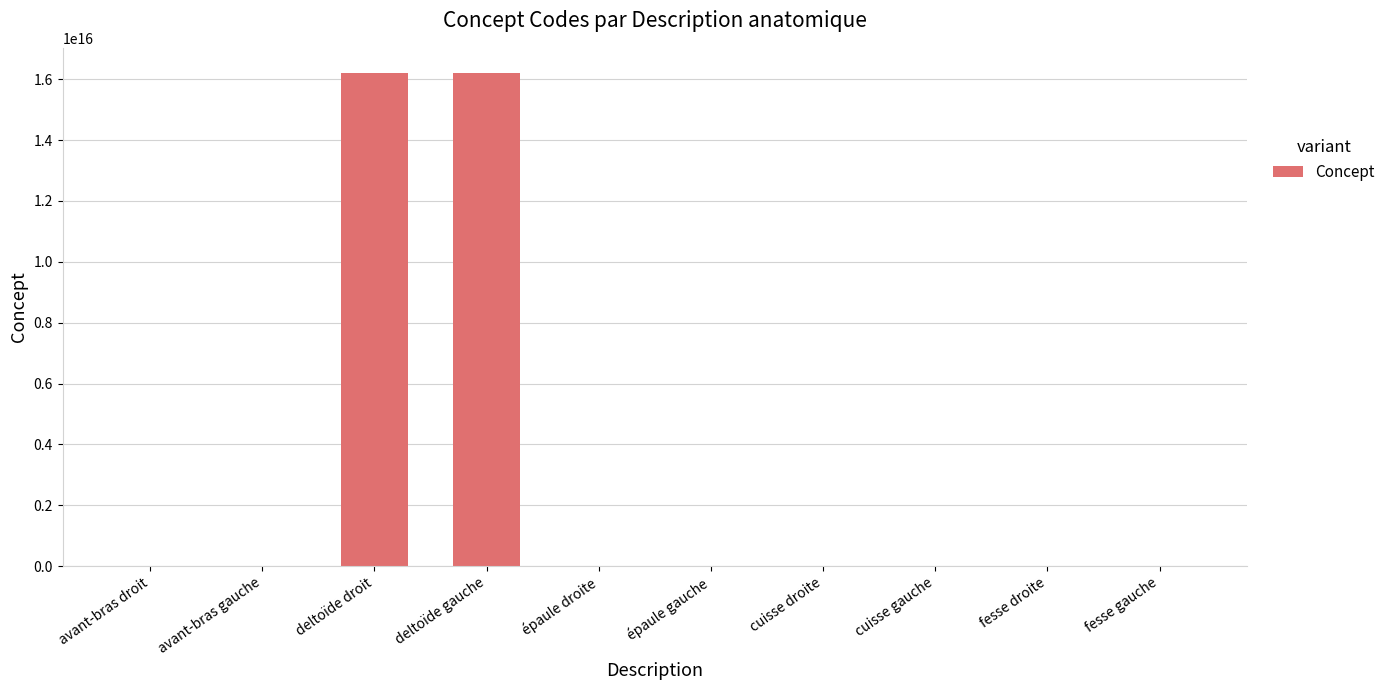

At which label is the value closest to 8108850505663056?

deltoïde droit